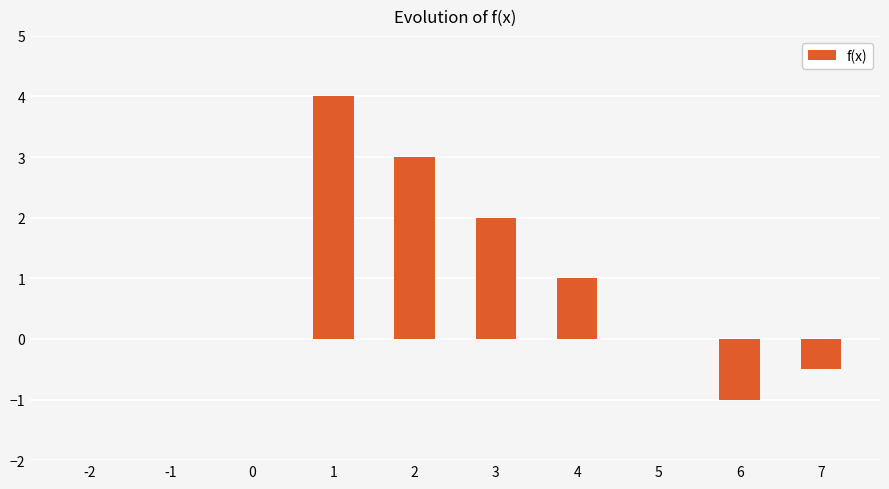

What is the maximum value shown in the chart?

4.0